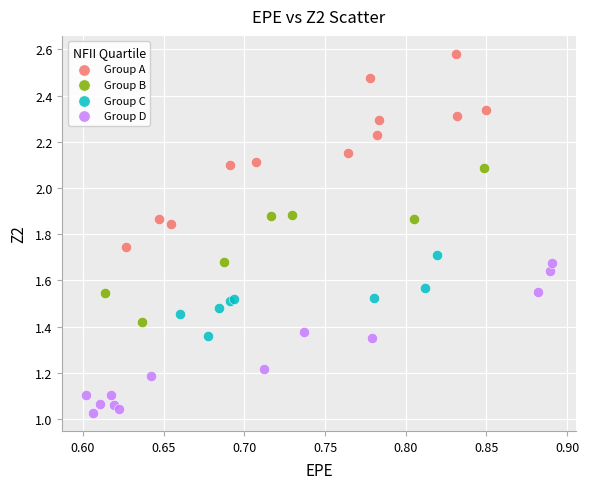

Which series has the widest spread of Y values?

Group A